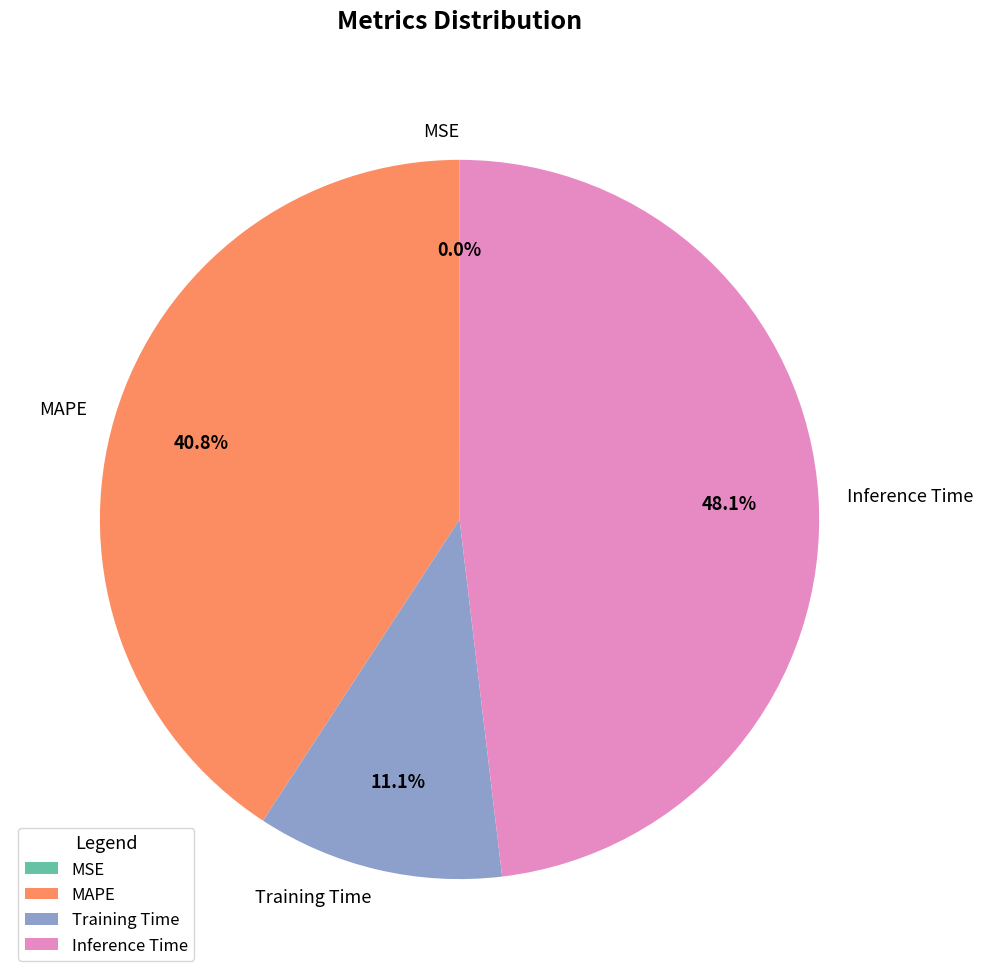

To the nearest percent, what percentage of the pie is MAPE?

41%